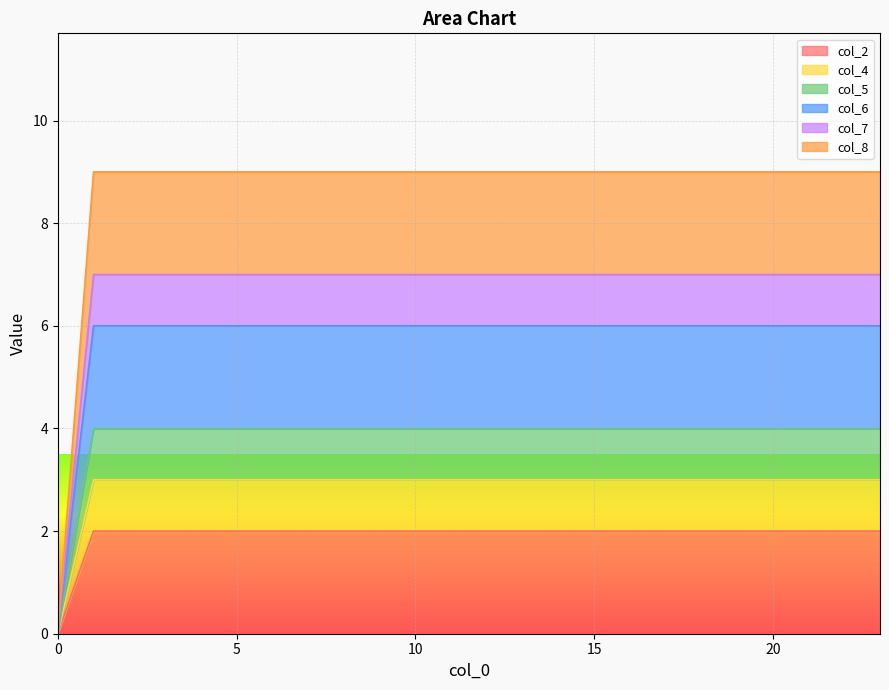

True or false: col_7 and col_5 intersect in this chart.

False